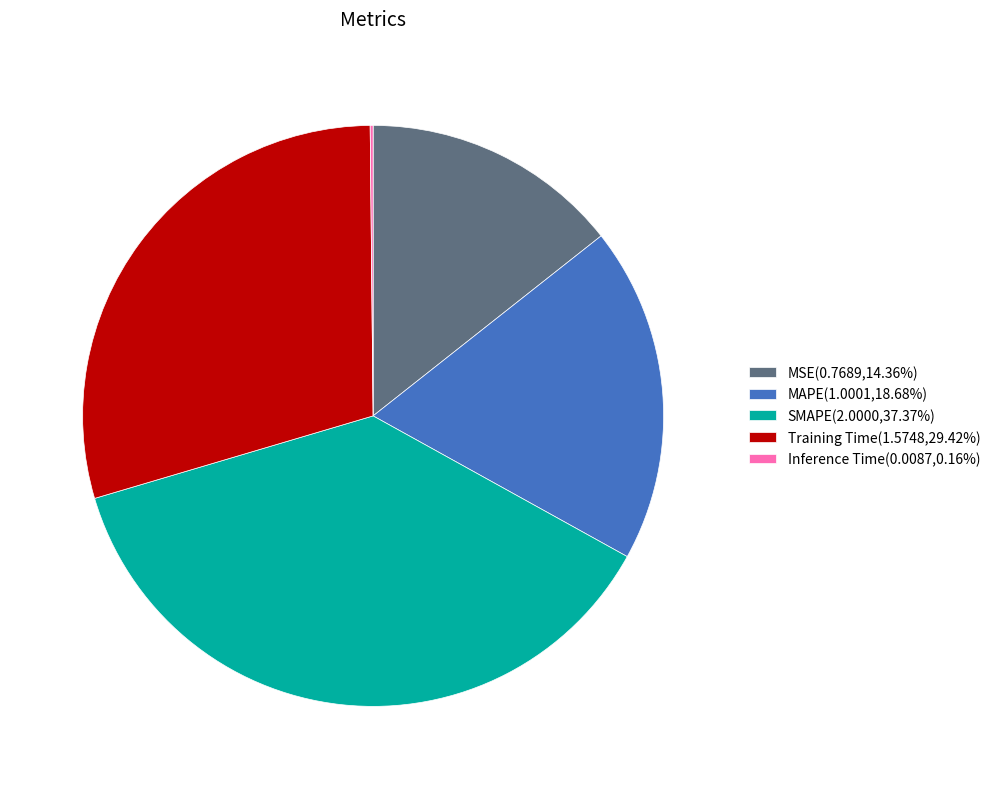

Does Training Time(1.5748,29.42%) represent more than half of the total?

No